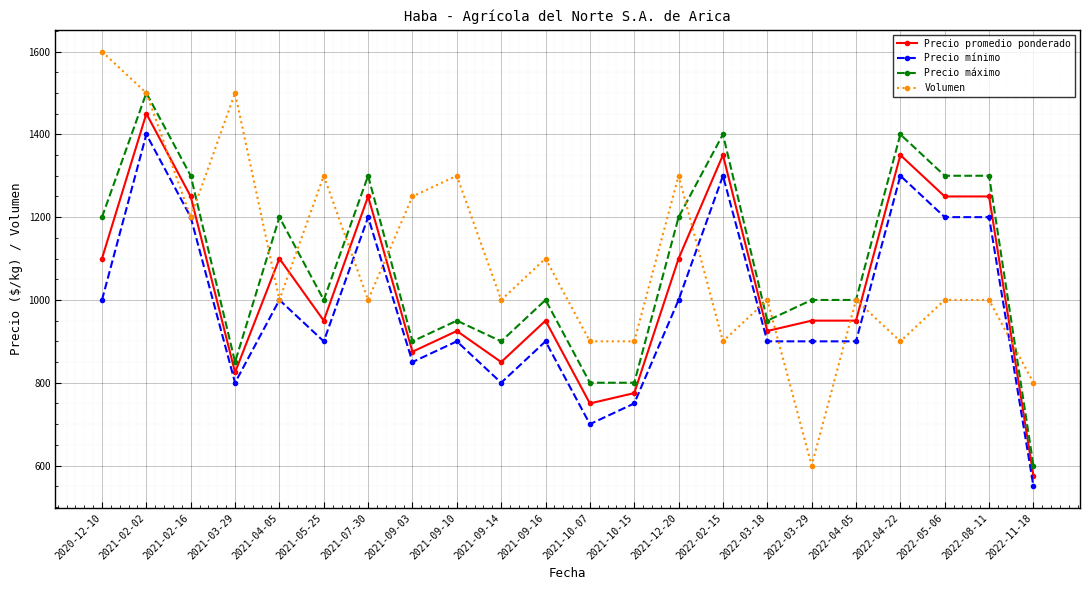

True or false: Precio máximo and Precio promedio ponderado cross at least once.

False